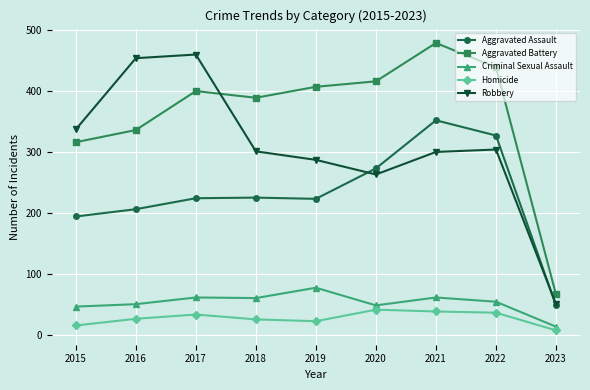

Where is the first local maximum for Robbery?

2017